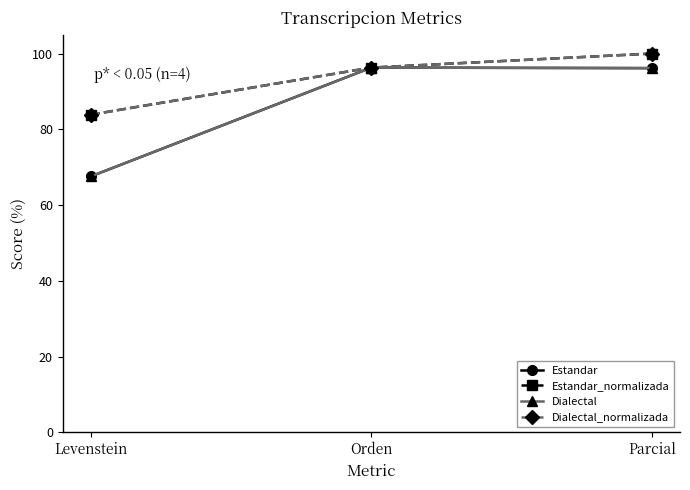

At which label does Estandar_normalizada reach its minimum?

Levenstein